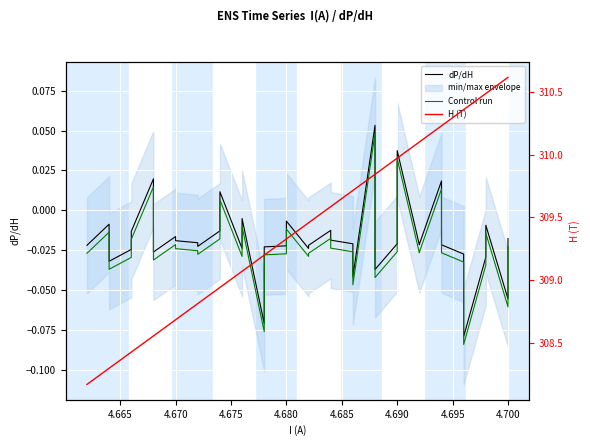

Is the value of H (T) at 19 greater than the value of dP/dH at 21?

Yes